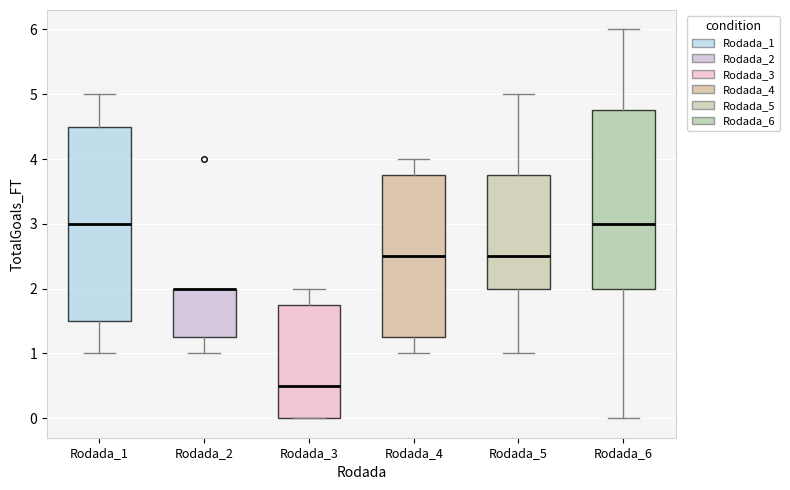

Reading left to right, read every box against the y-axis: the position of its median line, the range the box covers, and the ends of its whiskers. The values are not printed on the chart, so give them approximately, as read against the axis.

Rodada_1: median 3.0, box 1.5 to 4.5, whiskers 1.0 to 5.0
Rodada_2: median 2.0 (drawn on the box's upper edge), box 1.3 to 2.0, whiskers 1.0 to 2.0
Rodada_3: median 0.5, box 0.0 to 1.8, whiskers 0.0 to 2.0
Rodada_4: median 2.5, box 1.3 to 3.8, whiskers 1.0 to 4.0
Rodada_5: median 2.5, box 2.0 to 3.8, whiskers 1.0 to 5.0
Rodada_6: median 3.0, box 2.0 to 4.8, whiskers 0.0 to 6.0